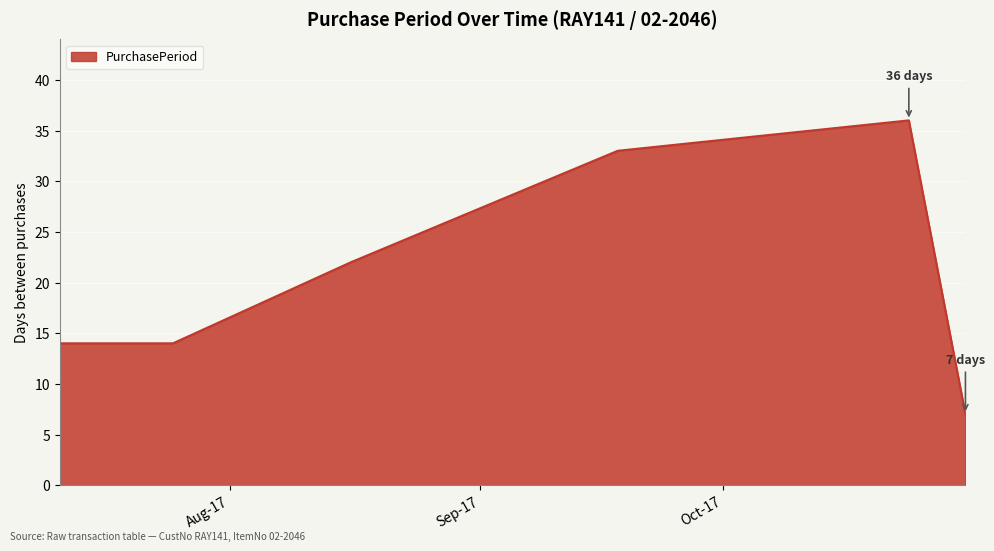

What is the average value?

21